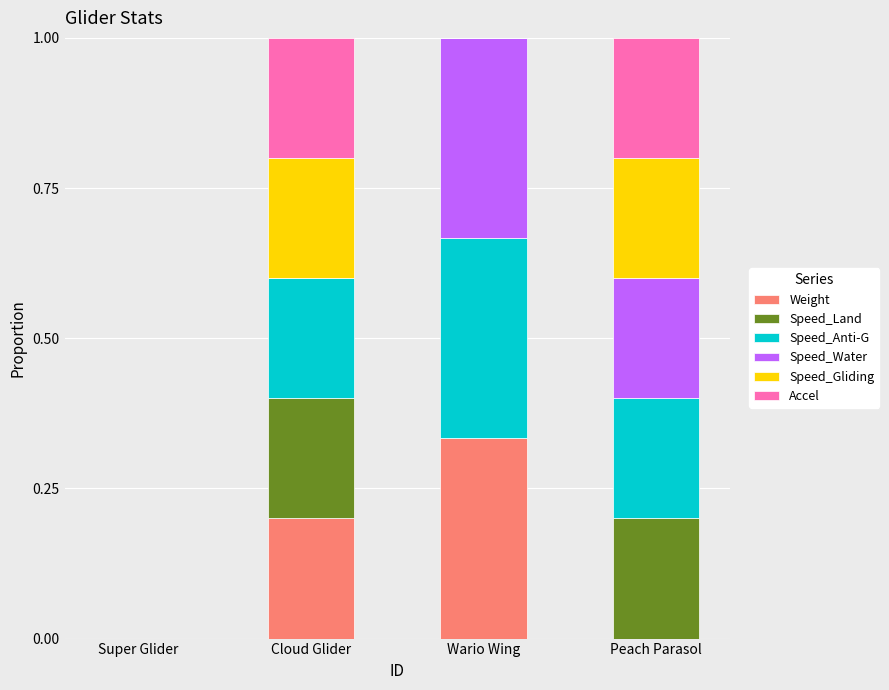

Is it true that Weight equals 0.2 at Cloud Glider?

True